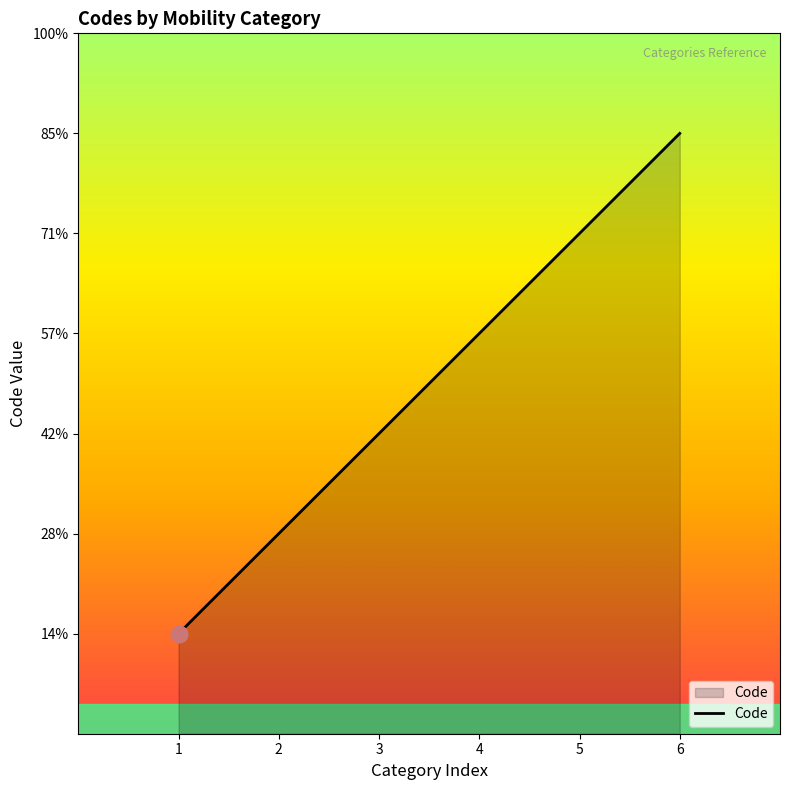

True or false: the data has more than 2 interior local peaks.

False